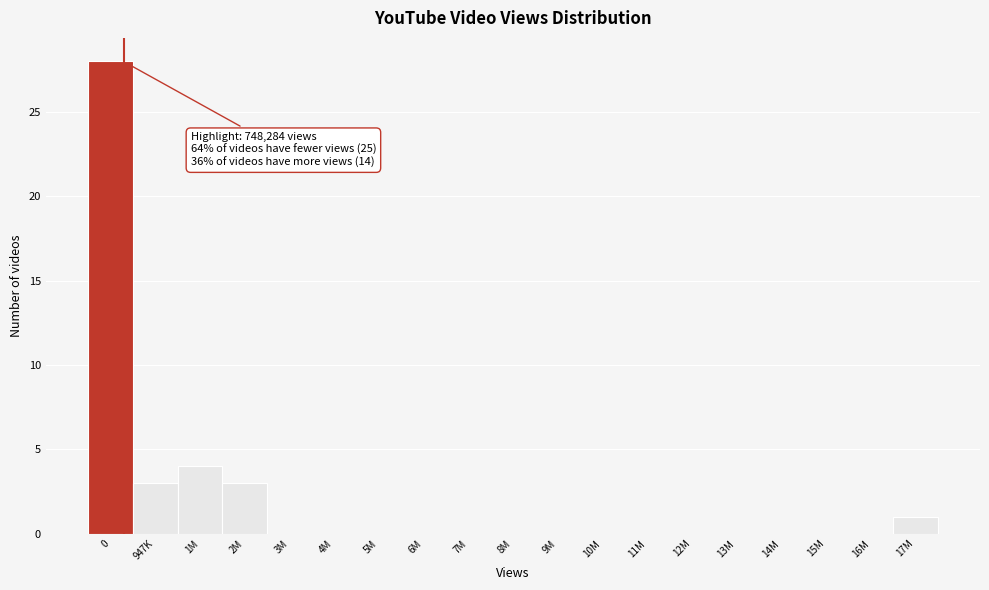

Reading left to right, what are all the values shown in this chart?

0=28	947K=3	1M=4	2M=3	3M=0	4M=0	5M=0	6M=0	7M=0	8M=0	9M=0	10M=0	11M=0	12M=0	13M=0	14M=0	15M=0	16M=0	17M=1